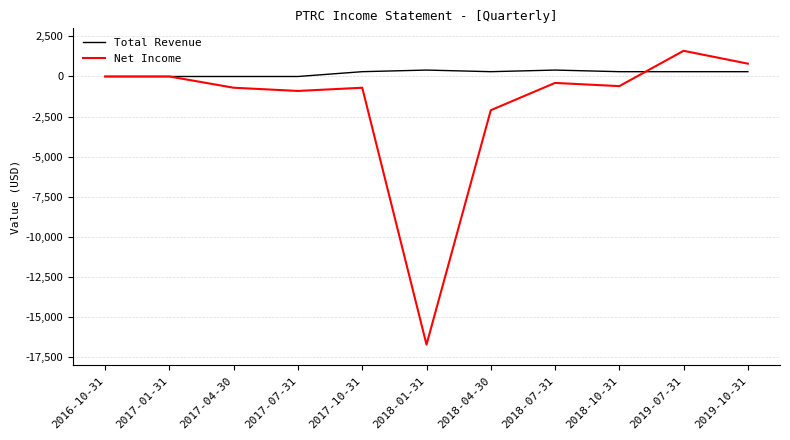

What is the maximum value for Total Revenue?

400